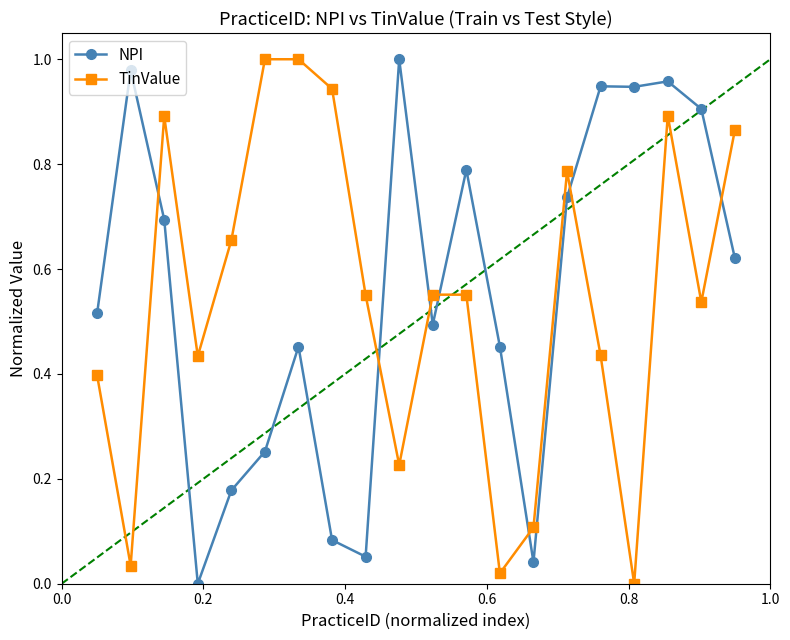

How many times do NPI and TinValue cross each other?

7